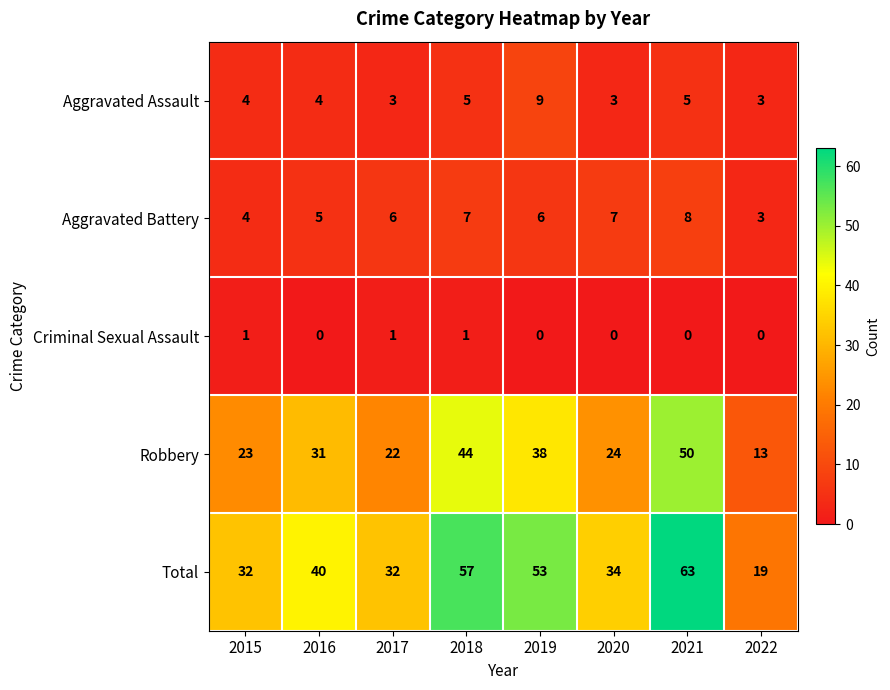

What is the difference between the maximum and minimum values in the Aggravated Battery series?

5